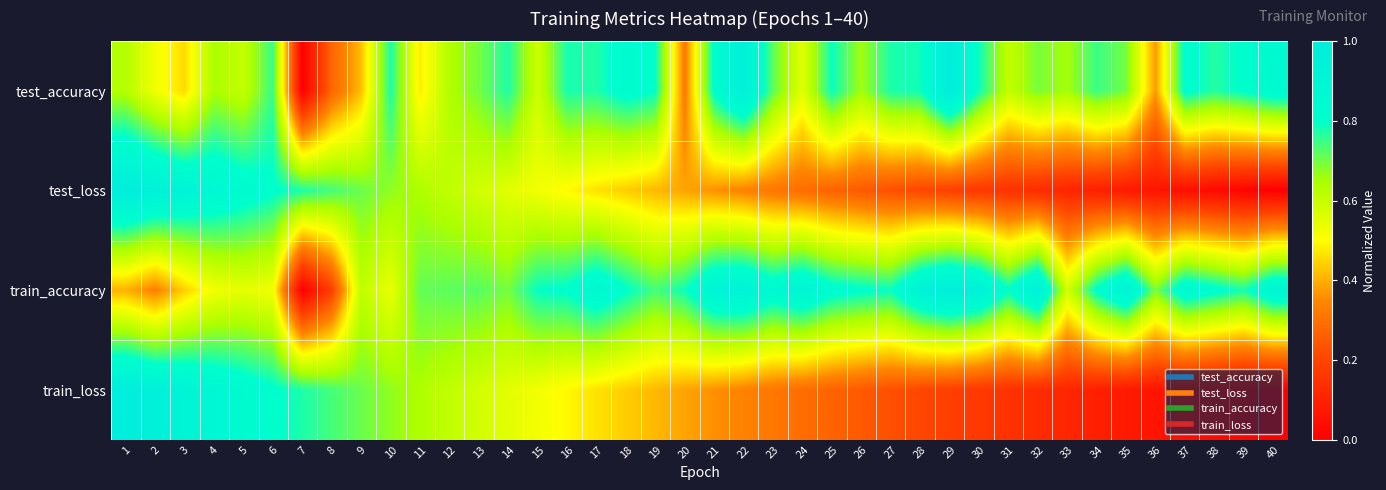

Reading left to right, transcribe all the data shown in this chart.

test_accuracy: 1=0.6	2=0.5	3=0.5	4=0.6	5=0.6	6=0.8	7=0.0	8=0.3	9=0.4	10=0.8	11=0.5	12=0.6	13=0.7	14=0.8	15=0.6	16=0.8	17=0.8	18=0.8	19=0.8	20=0.3	21=0.8	22=1.0	23=0.7	24=0.6	25=0.8	26=0.7	27=0.8	28=0.8	29=1.0	30=0.8	31=0.6	32=0.7	33=0.7	34=0.7	35=0.7	36=0.4	37=0.8	38=0.8	39=0.8	40=0.9
test_loss: 1=1.0	2=1.0	3=0.9	4=0.9	5=0.8	6=0.8	7=0.8	8=0.7	9=0.7	10=0.7	11=0.6	12=0.6	13=0.6	14=0.5	15=0.5	16=0.5	17=0.5	18=0.4	19=0.4	20=0.4	21=0.4	22=0.3	23=0.3	24=0.3	25=0.3	26=0.2	27=0.2	28=0.2	29=0.2	30=0.2	31=0.1	32=0.1	33=0.1	34=0.1	35=0.1	36=0.1	37=0.0	38=0.0	39=0.0	40=0.0
train_accuracy: 1=0.4	2=0.3	3=0.4	4=0.5	5=0.5	6=0.5	7=0.0	8=0.2	9=0.6	10=0.5	11=0.7	12=0.7	13=0.7	14=0.7	15=0.8	16=0.8	17=0.9	18=0.8	19=0.7	20=0.8	21=0.9	22=0.9	23=0.9	24=0.9	25=0.8	26=0.8	27=0.8	28=0.9	29=1.0	30=1.0	31=0.8	32=1.0	33=0.6	34=0.8	35=0.9	36=0.7	37=0.9	38=0.8	39=0.8	40=0.9
train_loss: 1=1.0	2=1.0	3=0.9	4=0.9	5=0.8	6=0.8	7=0.8	8=0.7	9=0.7	10=0.7	11=0.6	12=0.6	13=0.6	14=0.5	15=0.5	16=0.5	17=0.5	18=0.4	19=0.4	20=0.4	21=0.4	22=0.3	23=0.3	24=0.3	25=0.3	26=0.2	27=0.2	28=0.2	29=0.2	30=0.2	31=0.1	32=0.1	33=0.1	34=0.1	35=0.1	36=0.1	37=0.0	38=0.0	39=0.0	40=0.0